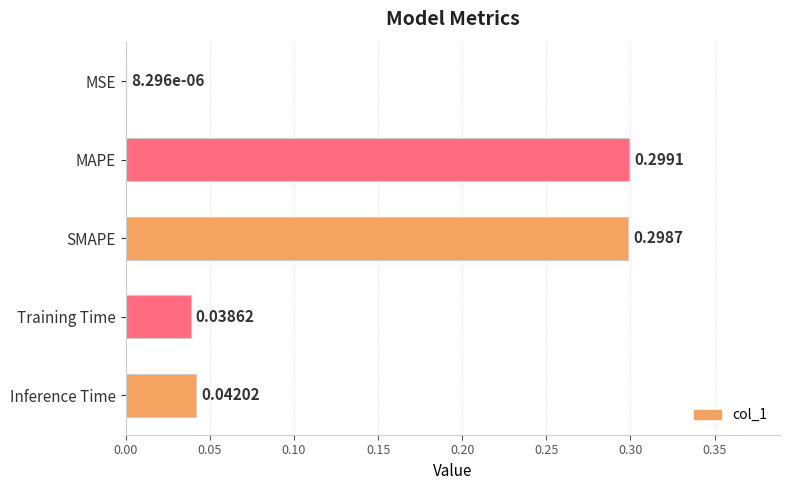

At which label is the value closest to 0?

MSE